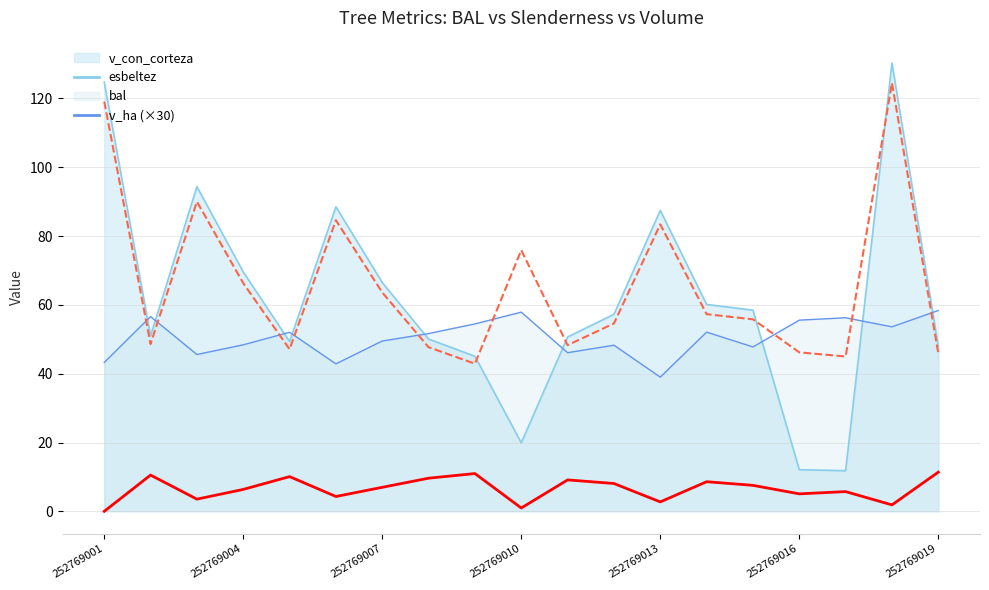

True or false: v_con_corteza and bal intersect in this chart.

False